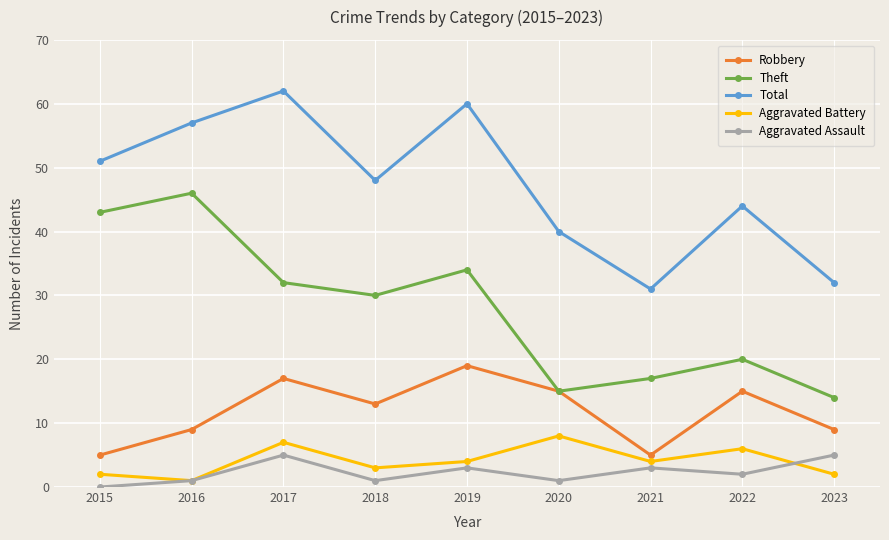

True or false: Total has more than 2 points higher than both neighbors.

True